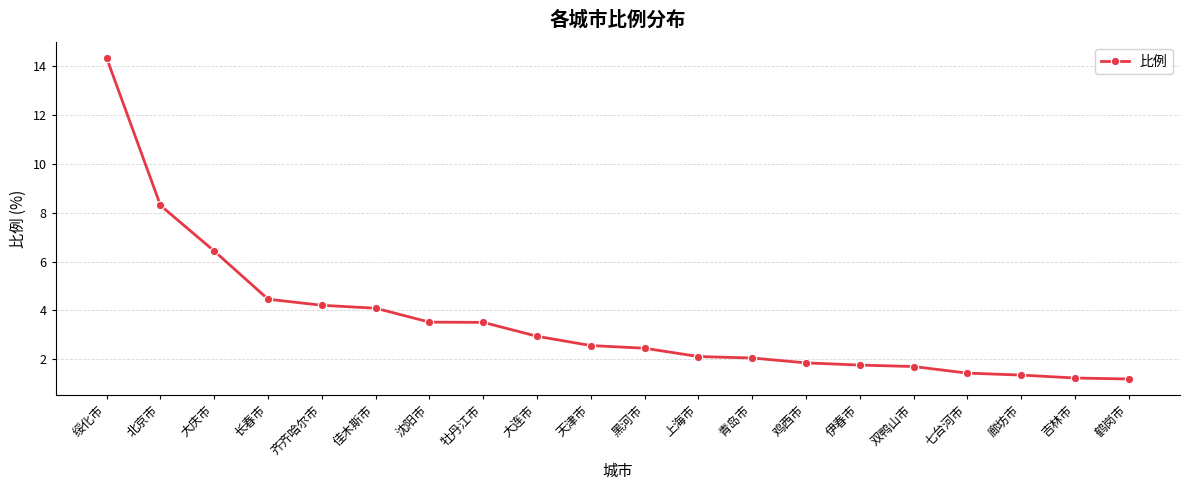

Is it true that the value at 大连市 is 2.9?

True